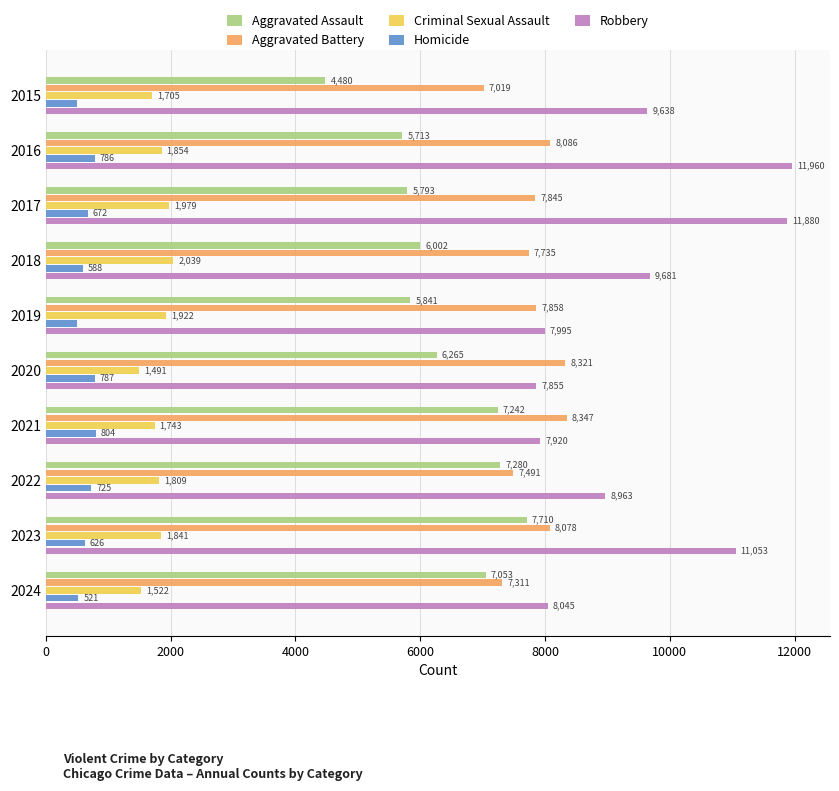

What is the approximate value of Robbery at 2022, to the nearest 100?

9000